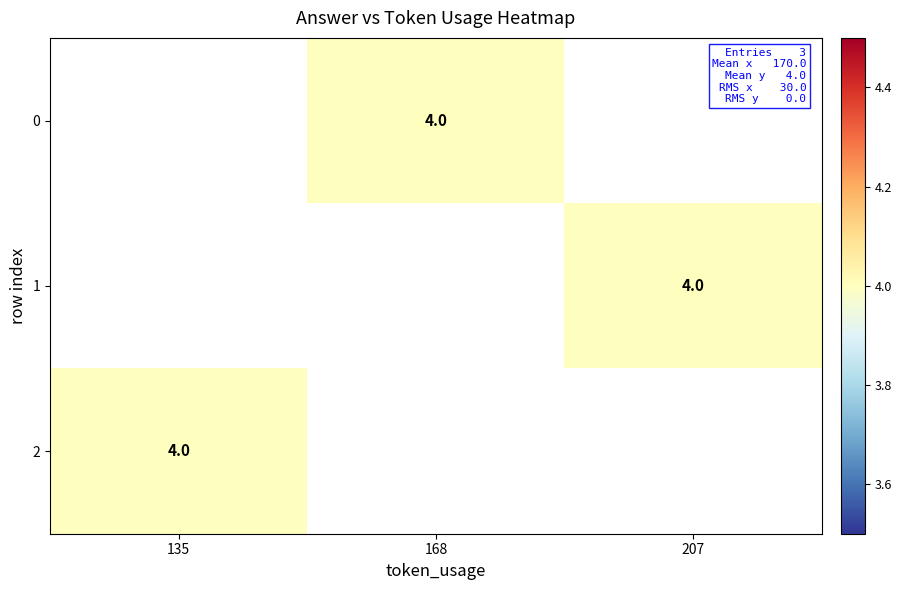

Count the number of data series in this chart.

3